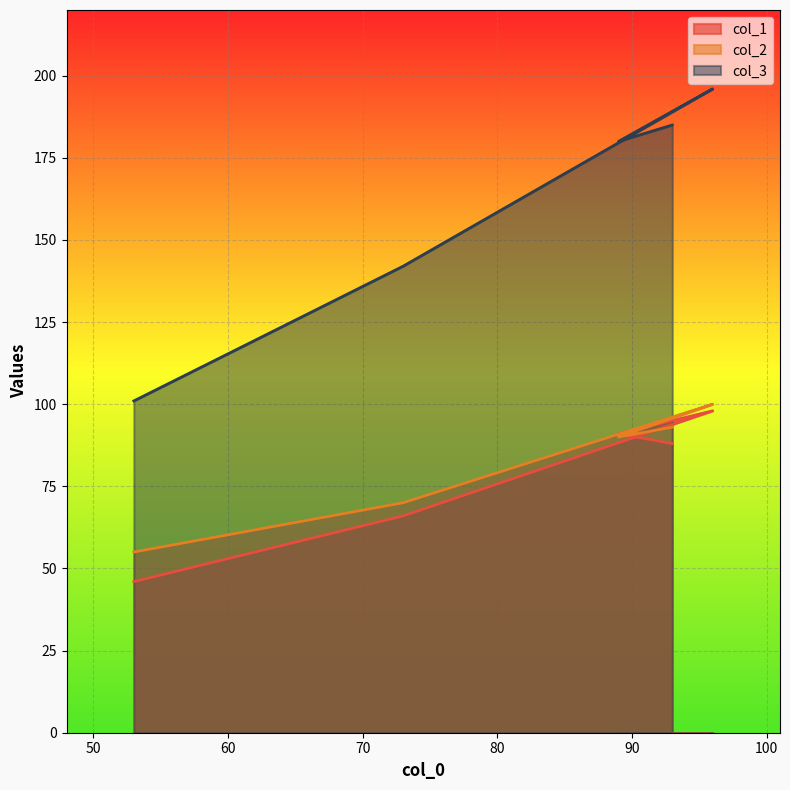

What is the sum of the col_1 values at 73 and 96?

164